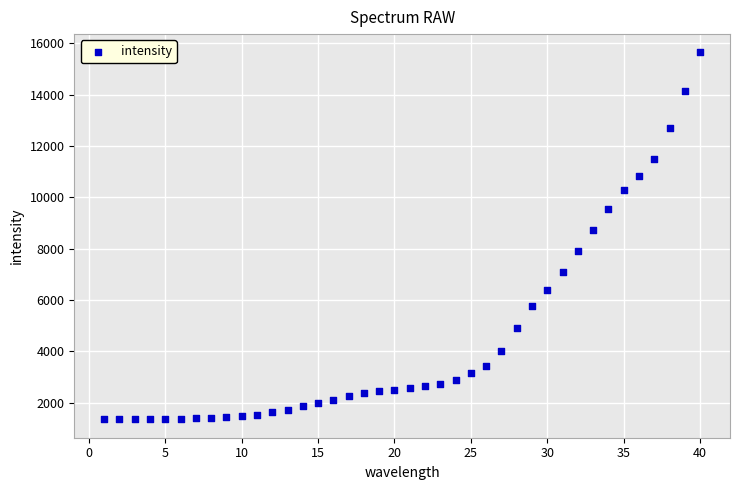

What is the range of Y values (max minus min)?

14294